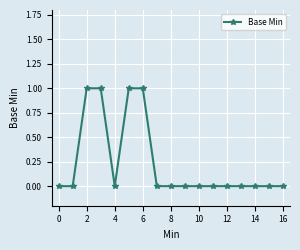

What is the sum of all values?

4